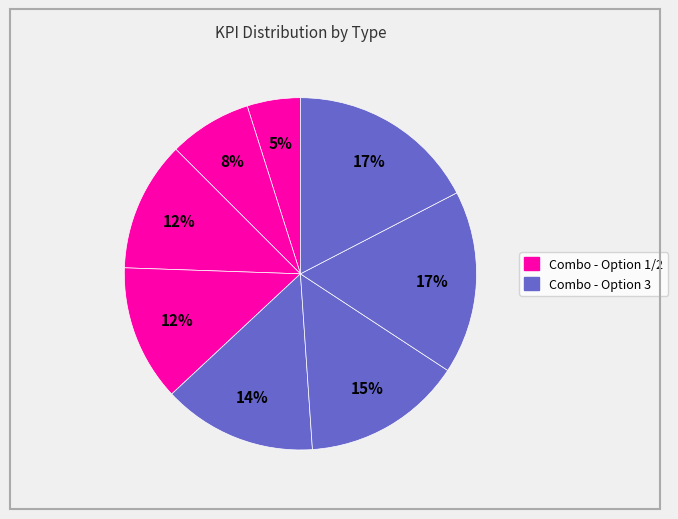

How many slices are in this pie chart?

8